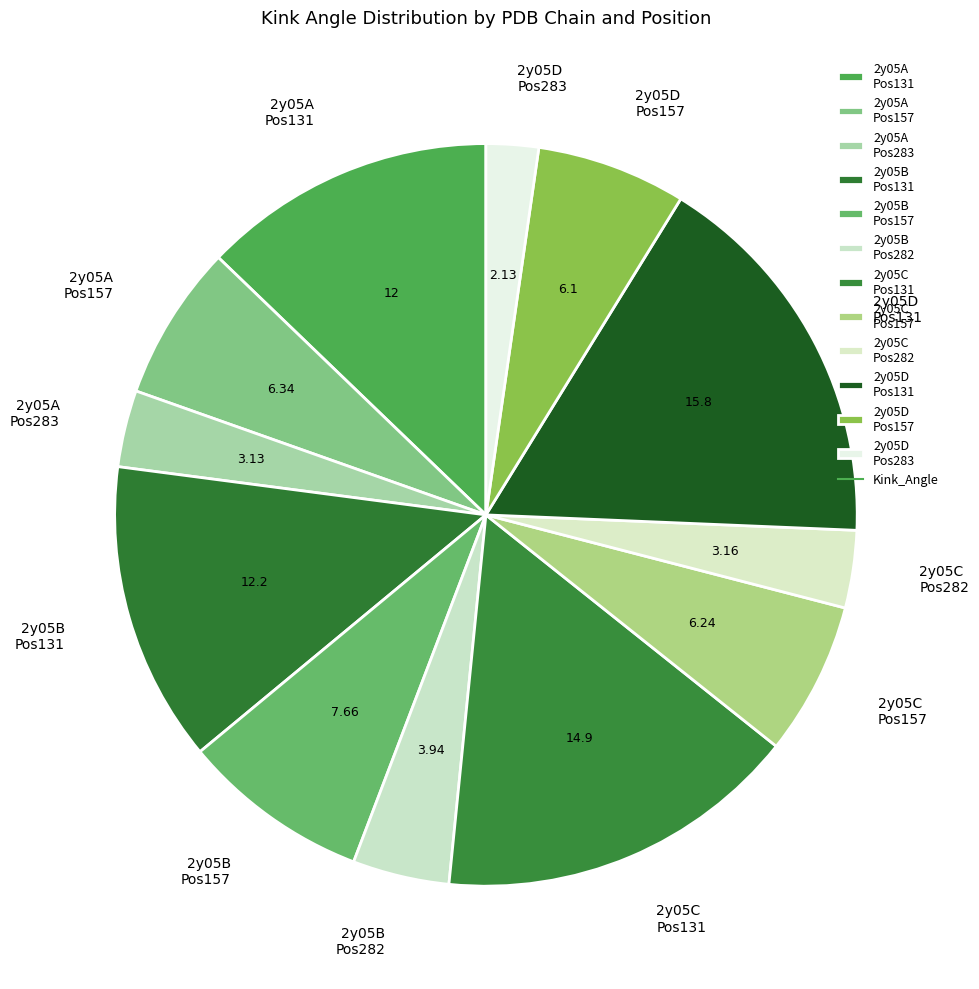

Does 2y05C Pos282 account for over 50% of the chart?

No